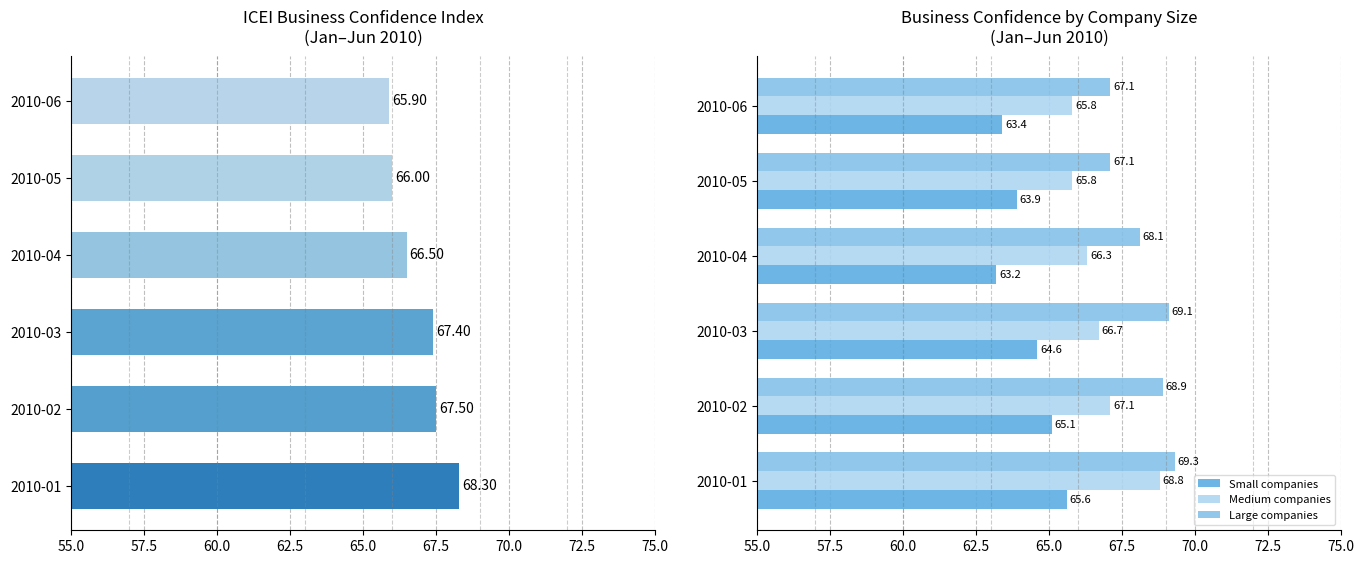

At which label is Large companies closest to 68?

2010-04